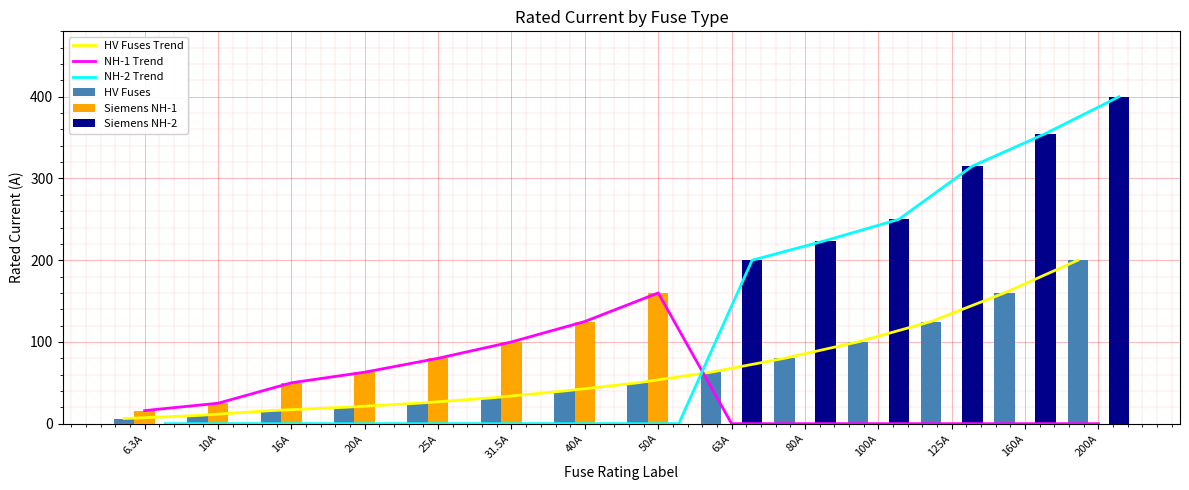

What is the label of the 2nd bar from the right?

160A